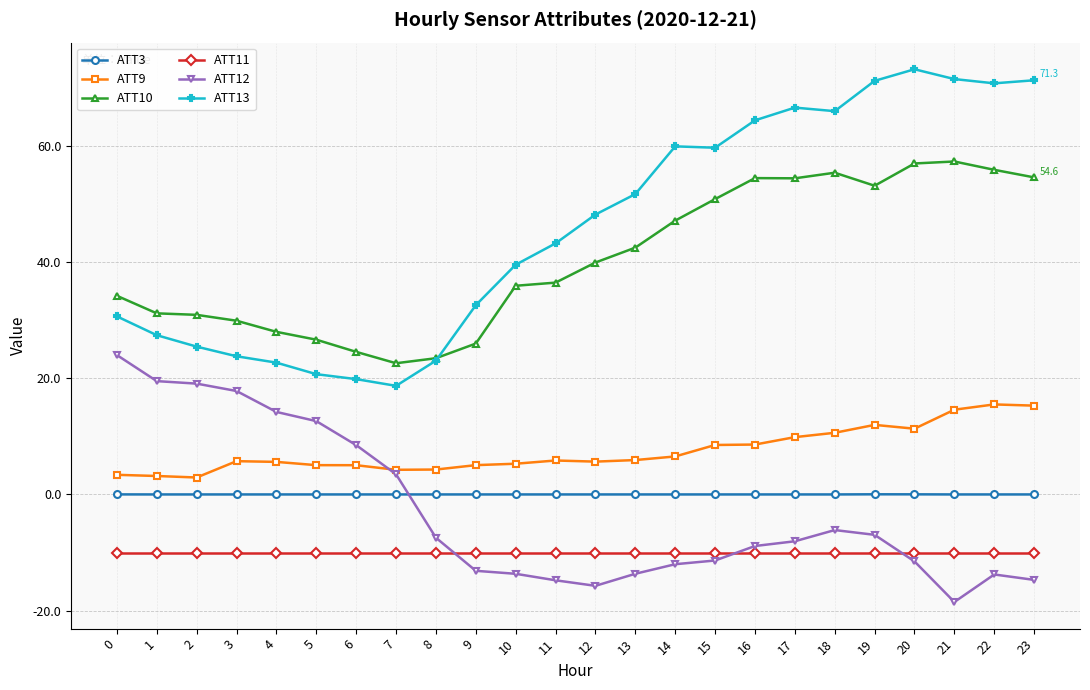

What is the sum of the ATT9 values at 19 and 21?

26.6